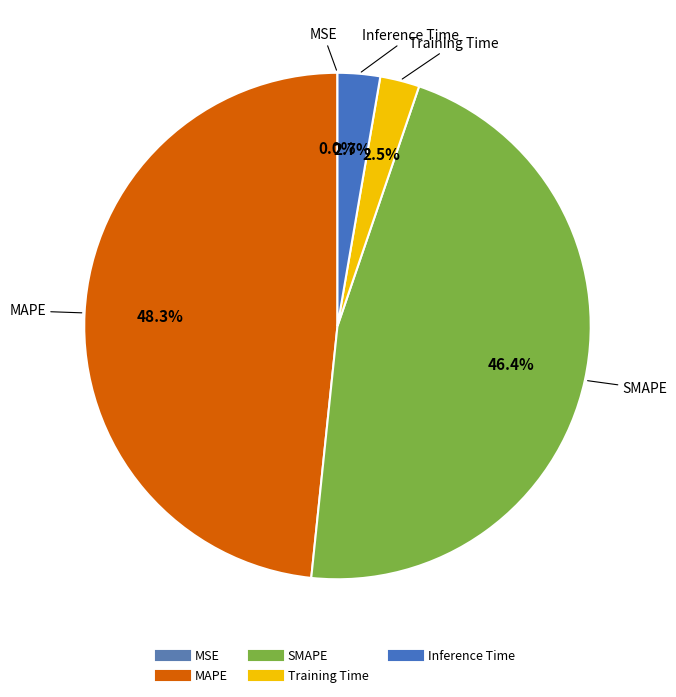

To the nearest percent, what is the difference between the largest and smallest slice percentages?

48%